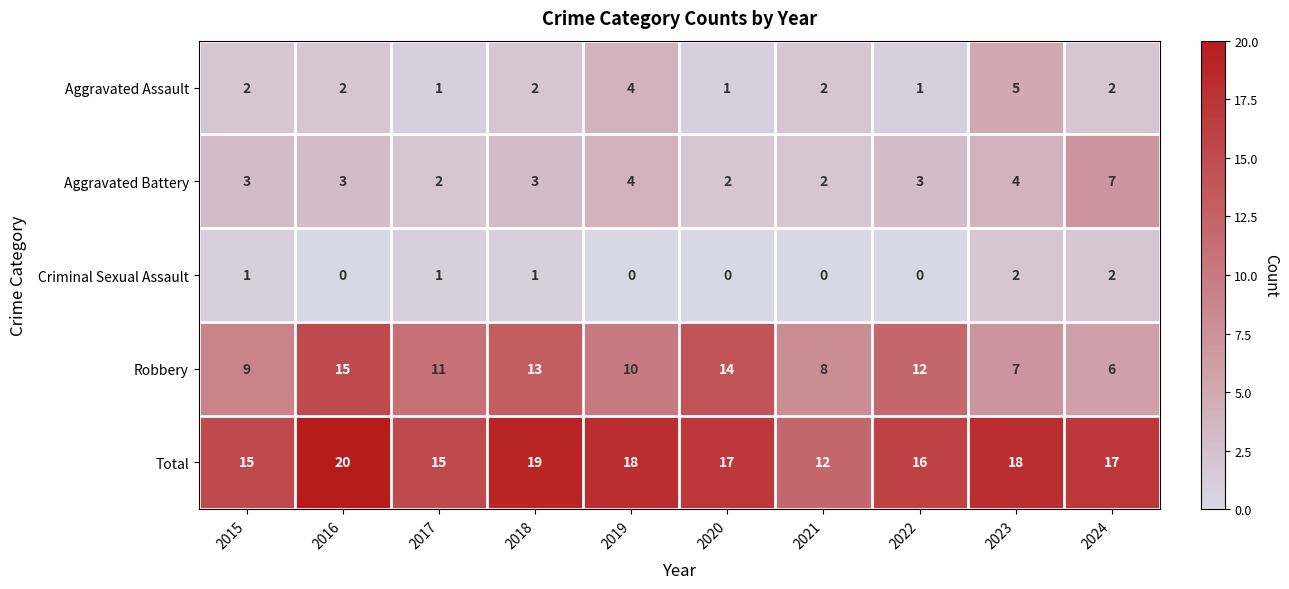

Which series has the largest total across all categories?

Total